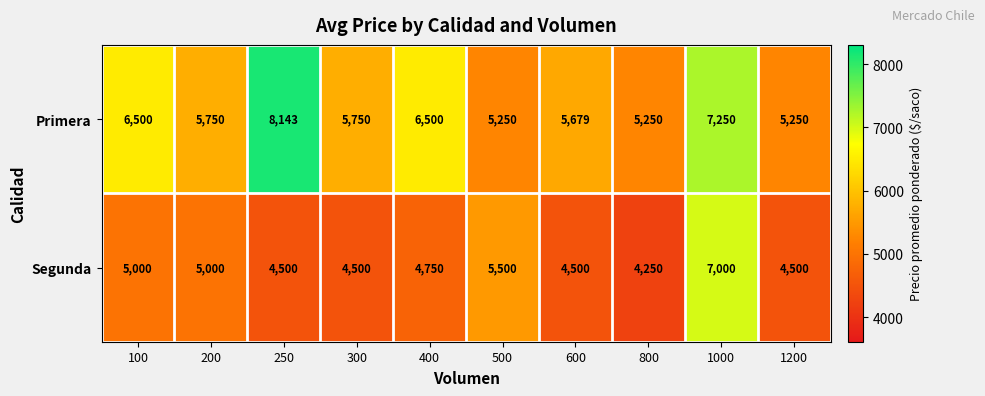

Which category has the lowest value across all series?

800